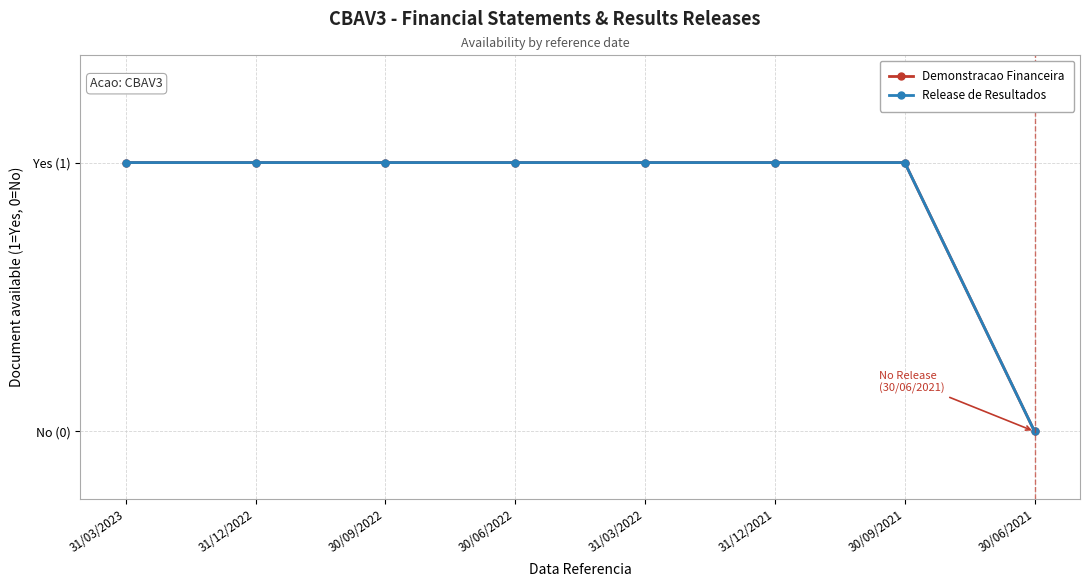

Reading right to left, list all the values displayed in this chart.

Demonstracao Financeira: 30/06/2021=0	30/09/2021=1	31/12/2021=1	31/03/2022=1	30/06/2022=1	30/09/2022=1	31/12/2022=1	31/03/2023=1
Release de Resultados: 30/06/2021=0	30/09/2021=1	31/12/2021=1	31/03/2022=1	30/06/2022=1	30/09/2022=1	31/12/2022=1	31/03/2023=1